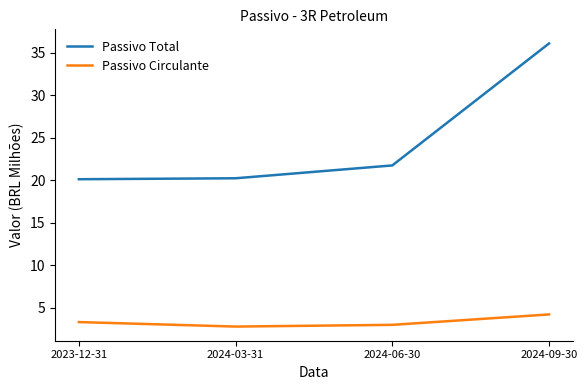

What position from the left is 2024-03-31?

2